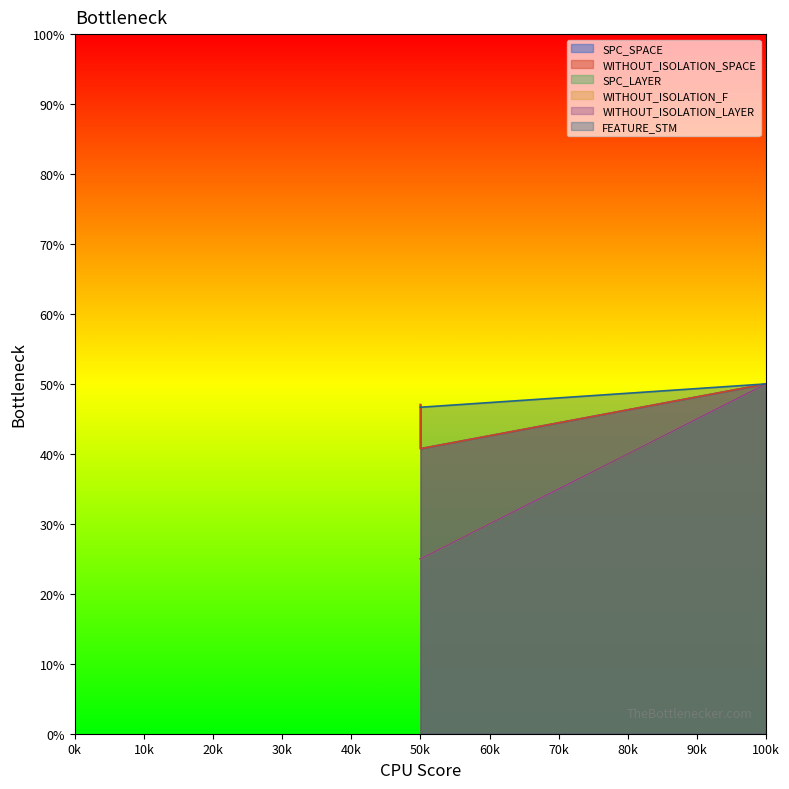

Is the value of SPC_SPACE at 50k greater than the value of SPC_LAYER at 50k?

Yes